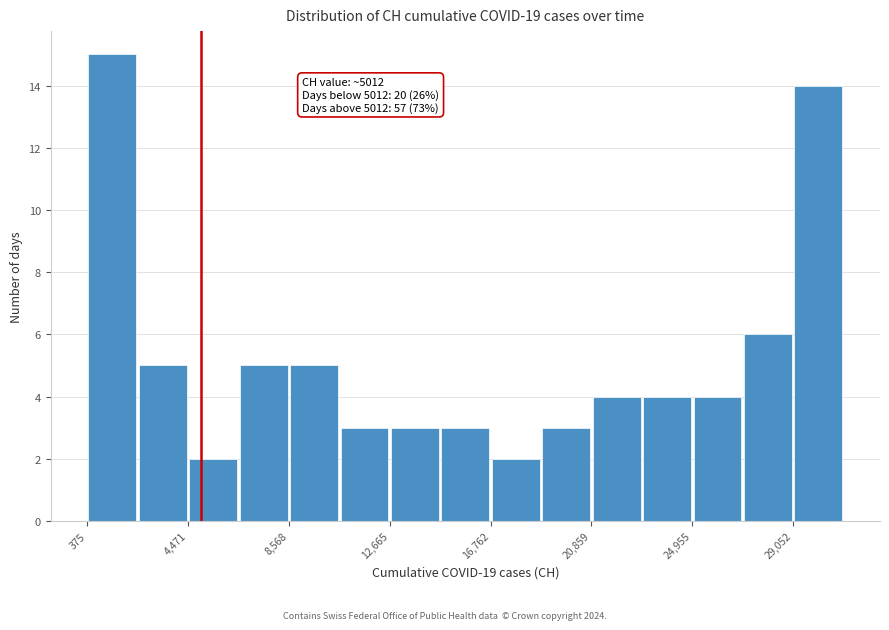

Over which range of the x-axis is the bar tallest?

500 to 2500